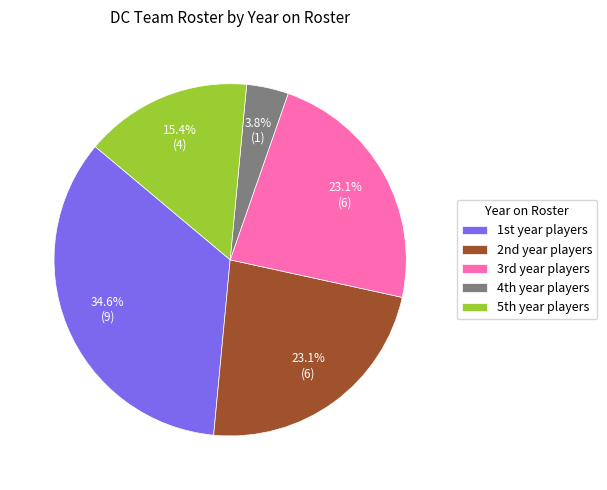

To the nearest percent, what is the average slice percentage?

20%